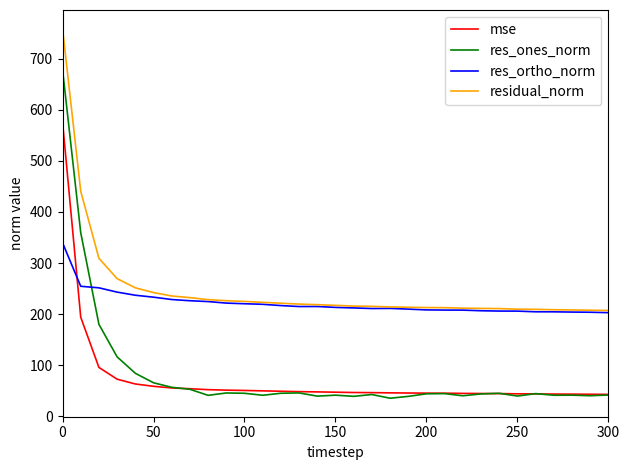

What is the lowest value of the residual_norm series?

207.1